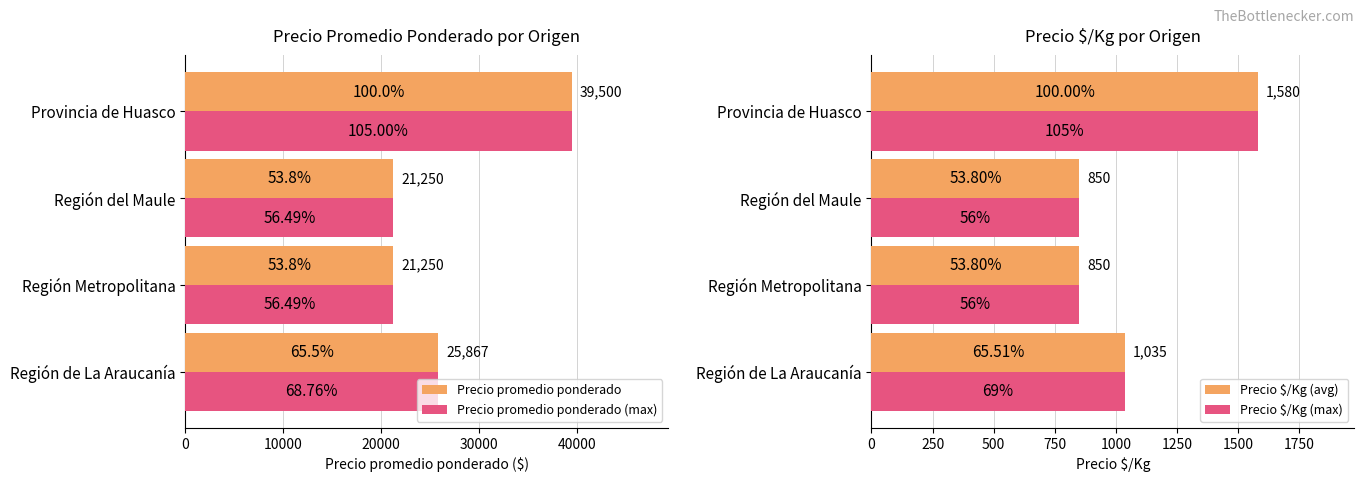

How many data points in Precio promedio ponderado (max) are above 25867?

1